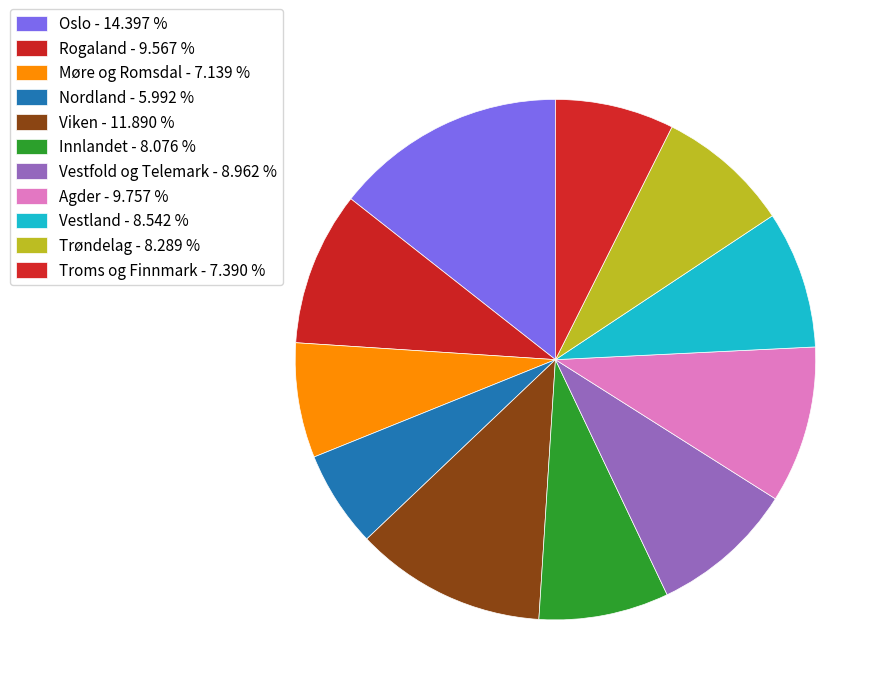

How many segments does this pie chart have?

11